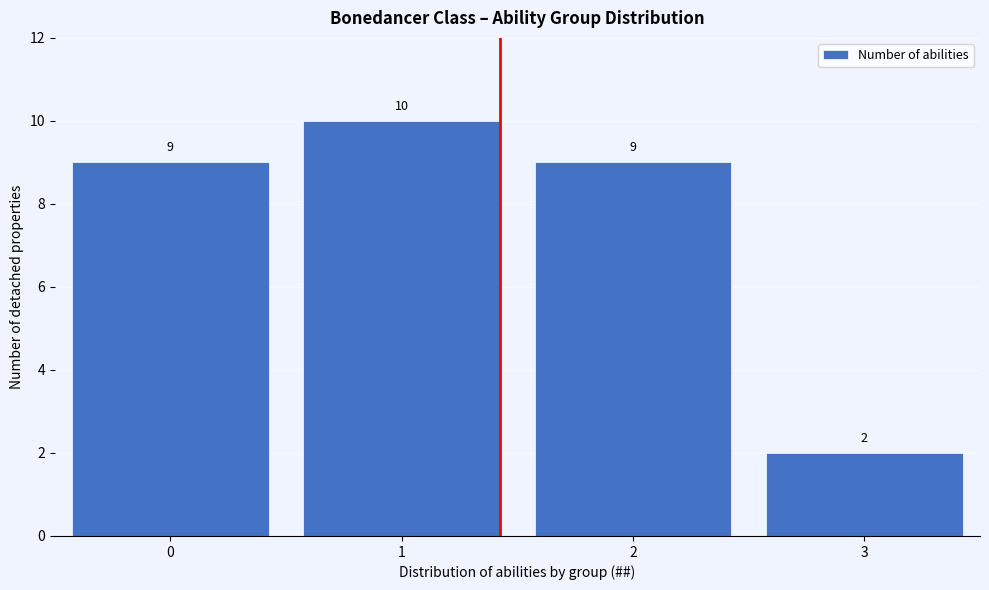

Over which range of the x-axis is the bar tallest?

0.5 to 1.5